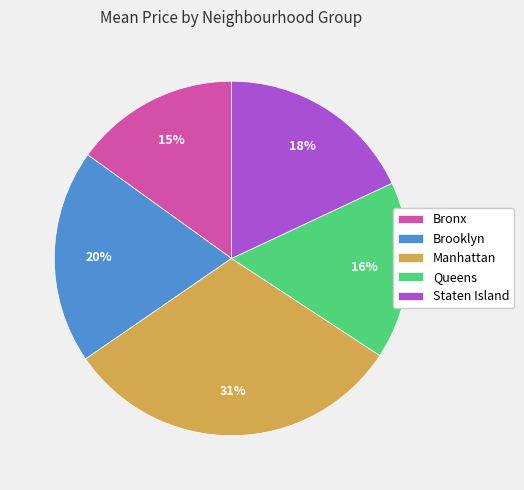

What is the ratio of the value at Staten Island to the value at Queens?

1.1